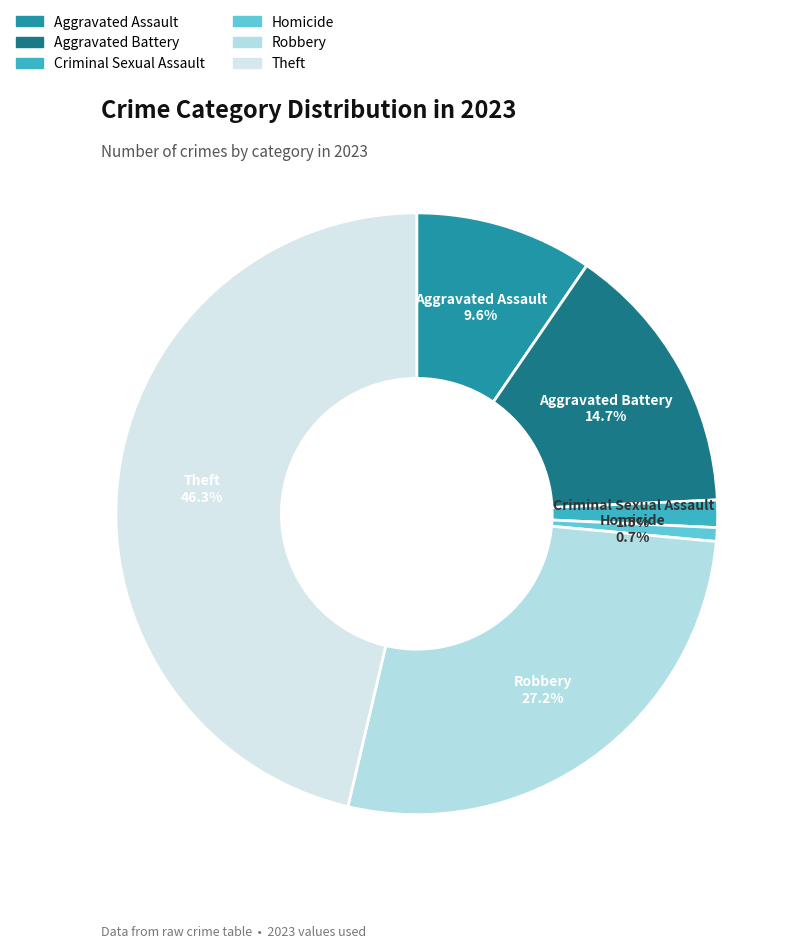

Rank the categories by value from highest to lowest.

Theft, Robbery, Aggravated Battery, Aggravated Assault, Criminal Sexual Assault, Homicide